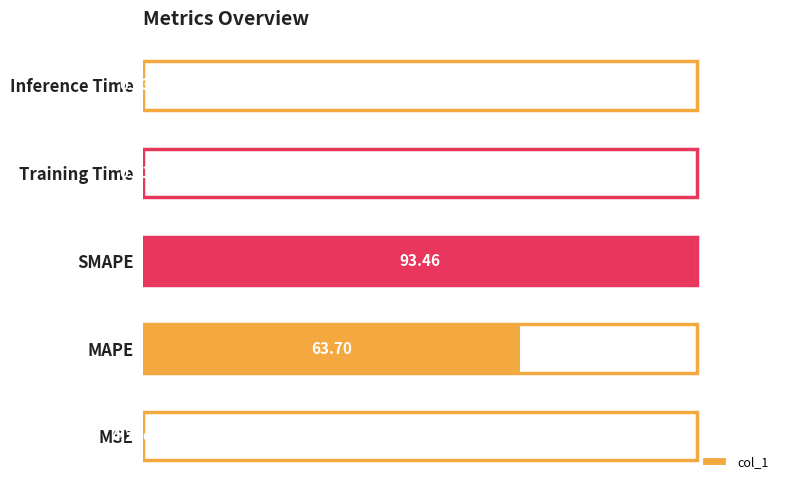

Where is the data nearest to the value 50?

MAPE